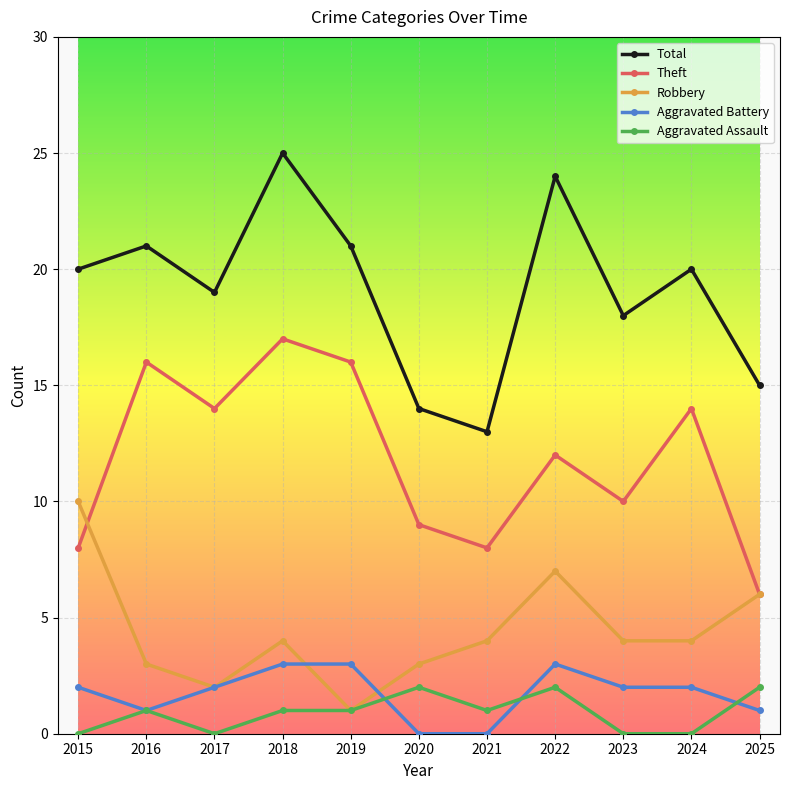

What is the difference between the highest and lowest values at 2021?

13